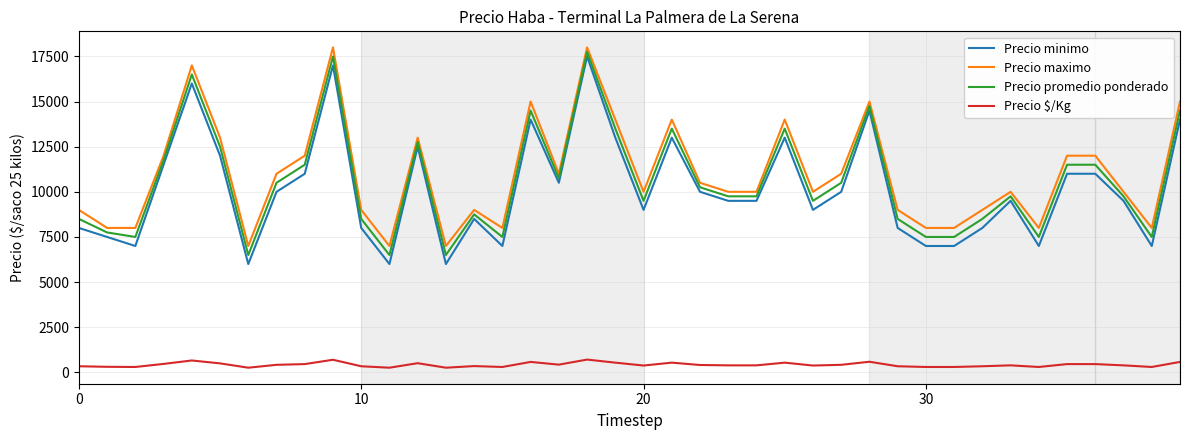

List the series in order of their peak value, lowest first.

Precio $/Kg, Precio minimo, Precio promedio ponderado, Precio maximo